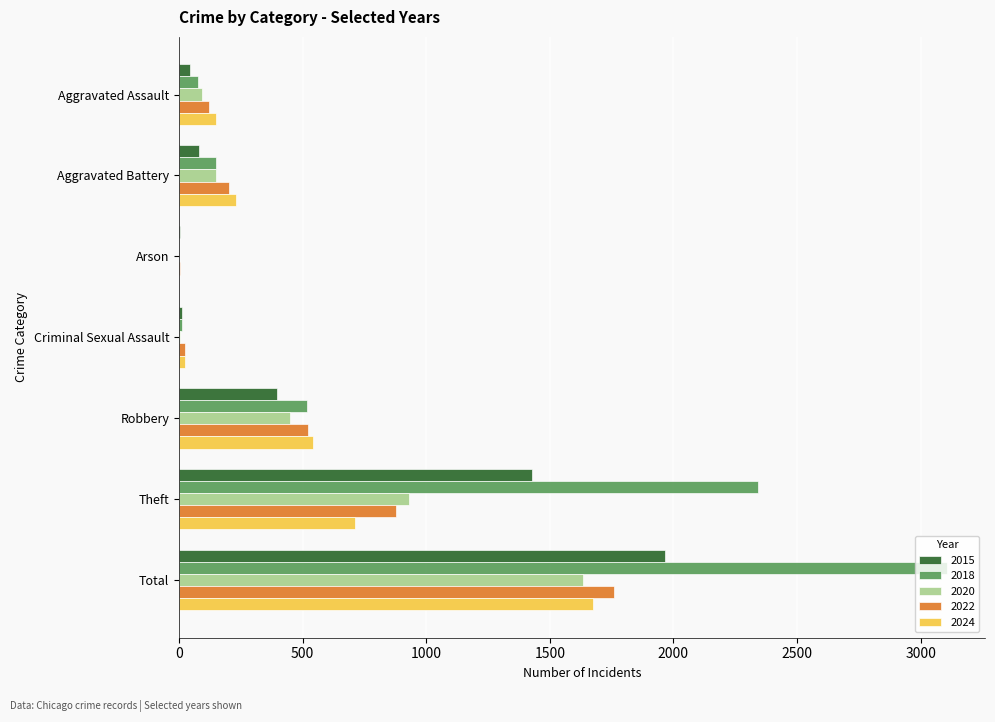

At which label is 2015 closest to 985?

Theft